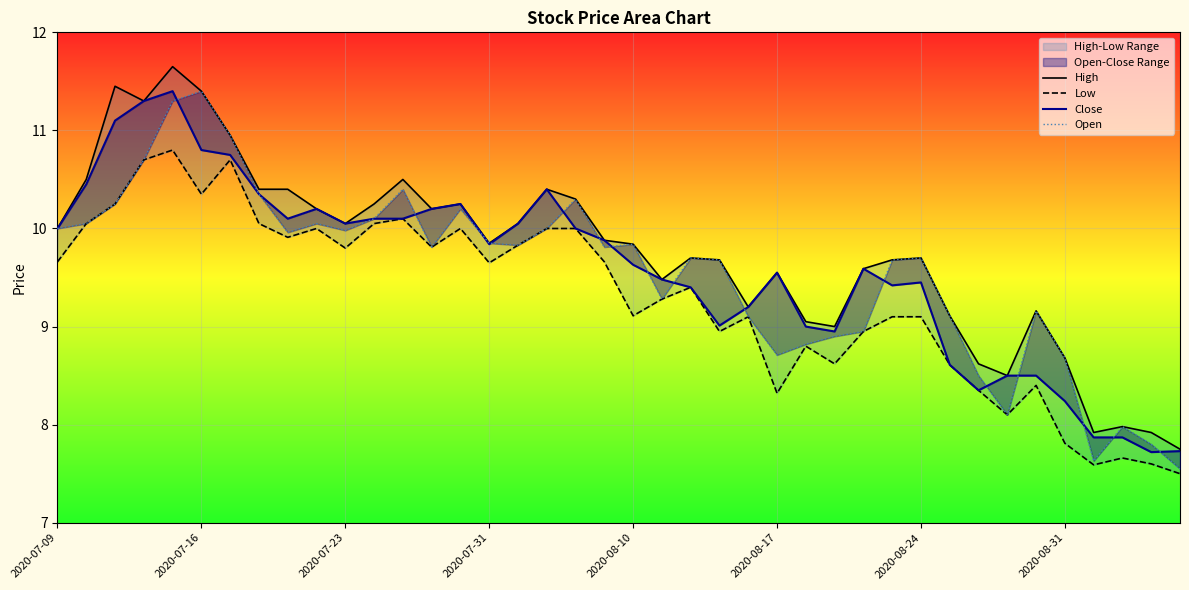

Which series has the largest total across all categories?

High